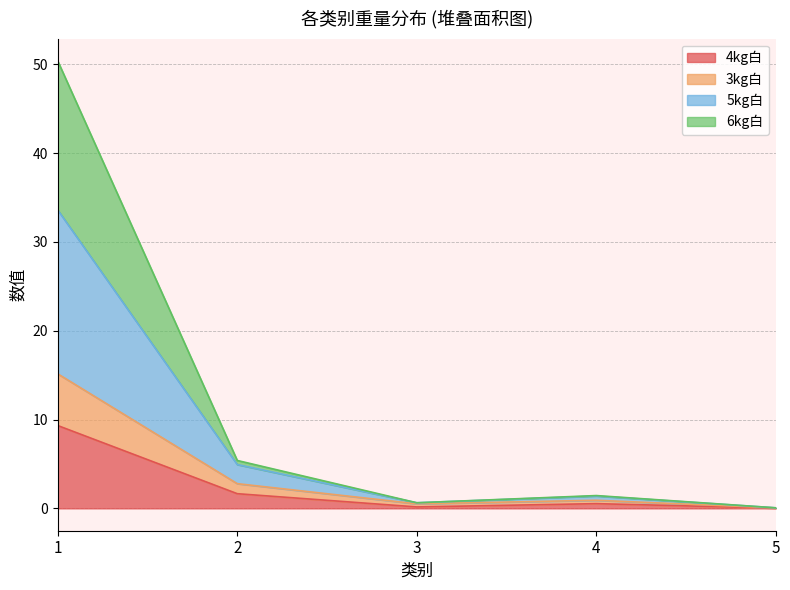

True or false: 4kg白 has a value of 1.6 at 2.

True